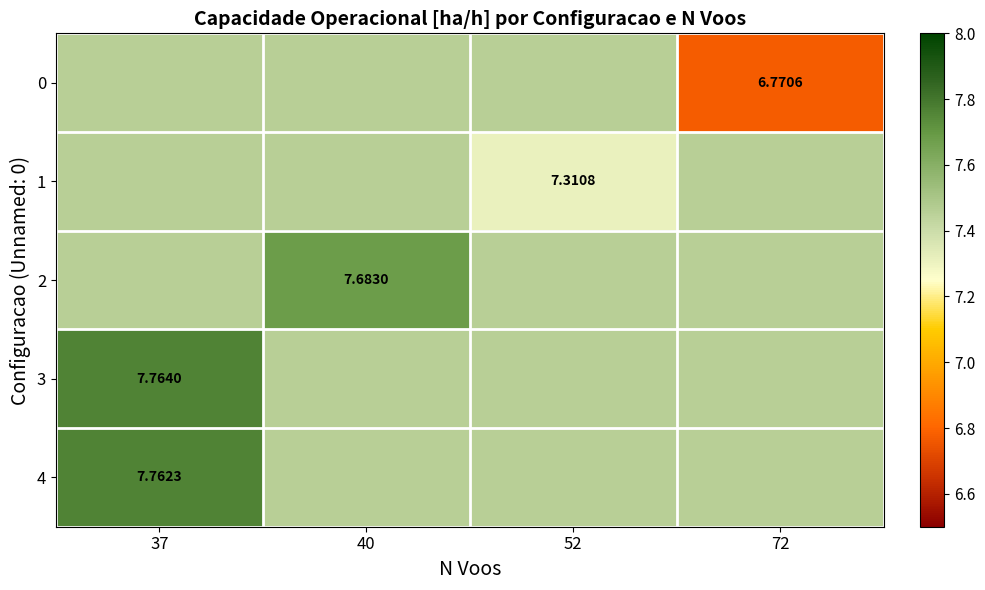

The 3 series shows 2.5 at 40. True or false?

False